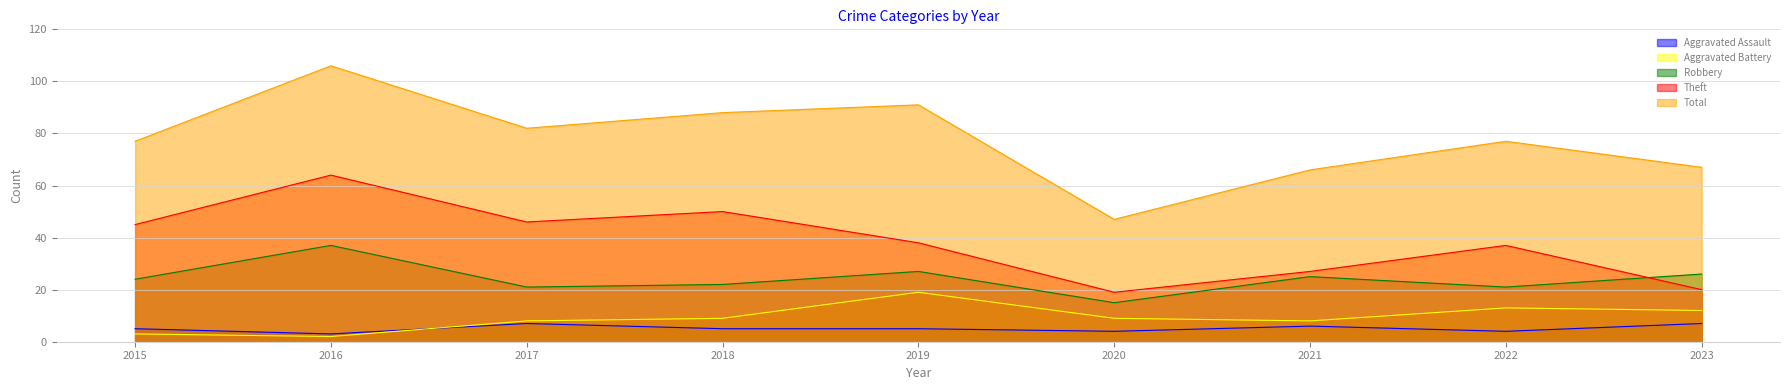

At how many categories does at least one series exceed 59?

8